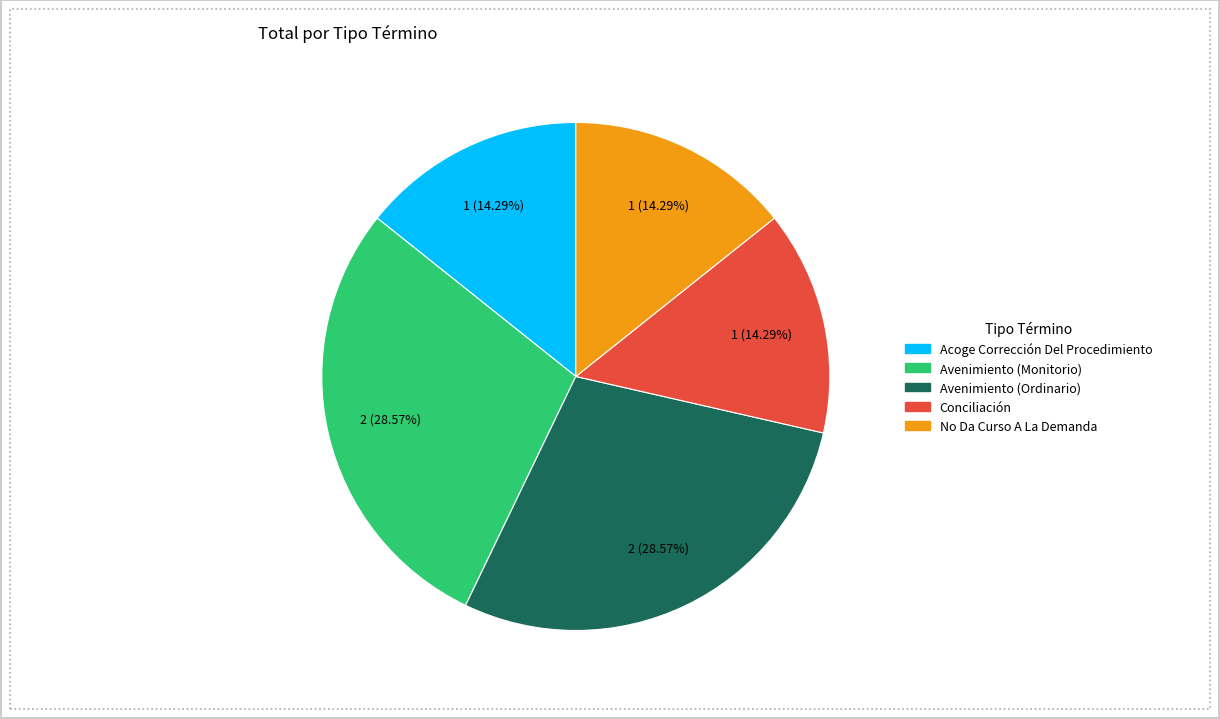

How many slices are in this pie chart?

5